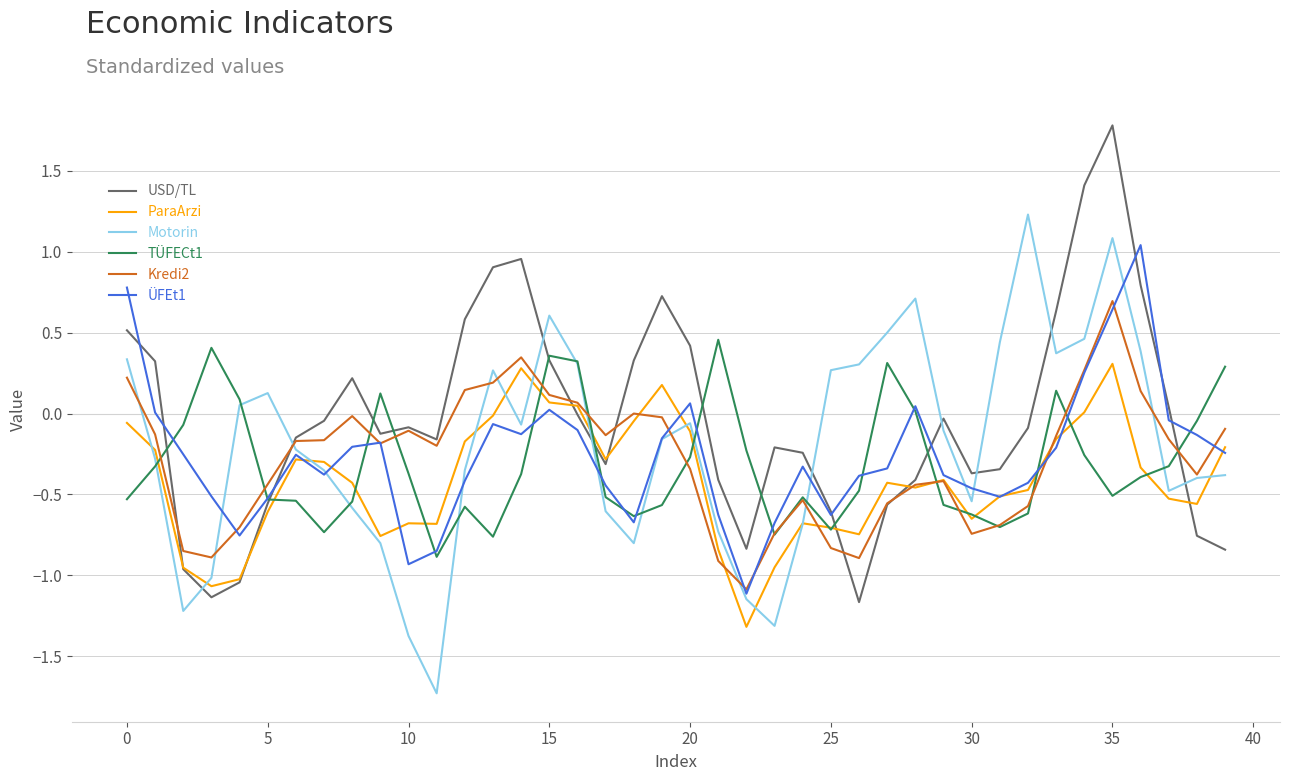

What is the maximum value shown in the chart?

1.8